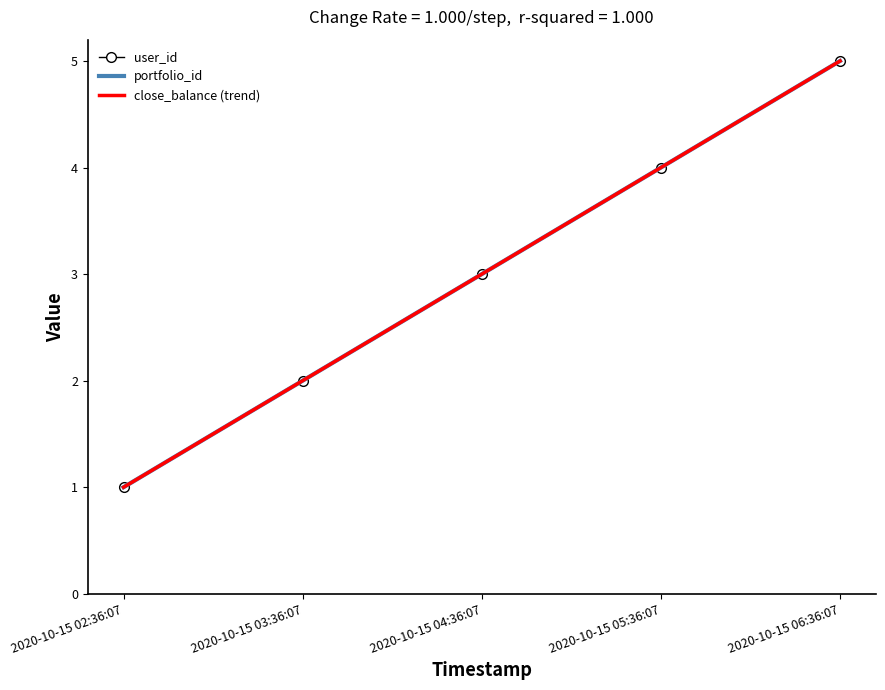

True or false: user_id has more than 0 interior local peaks.

False